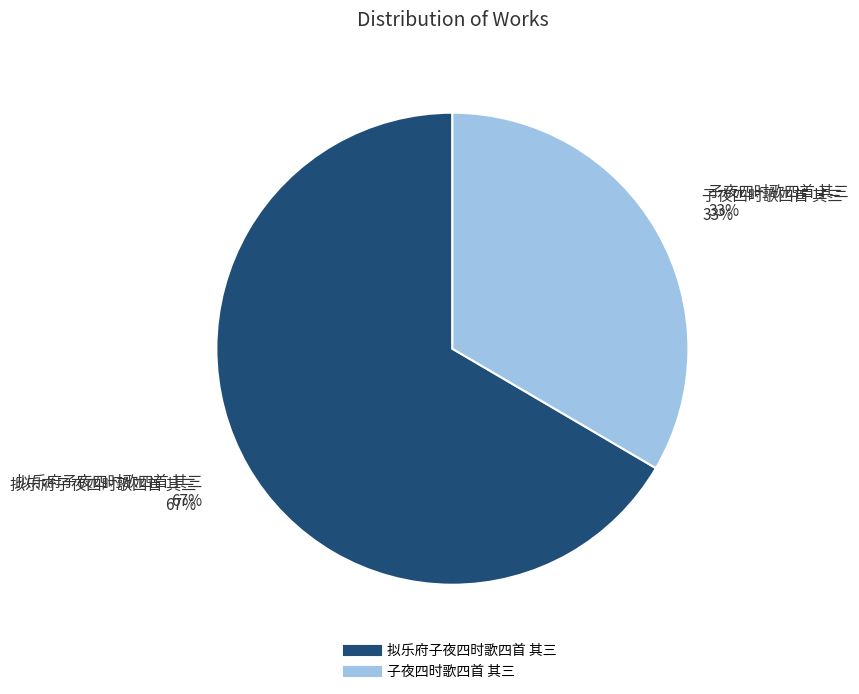

Count the number of slices in the pie.

2